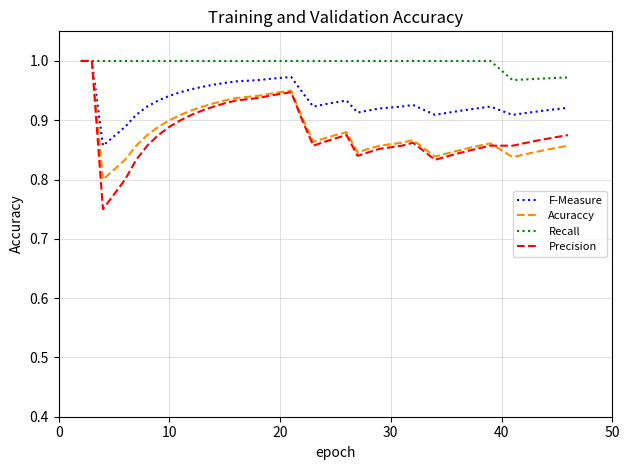

Which series has the largest total across all categories?

Recall